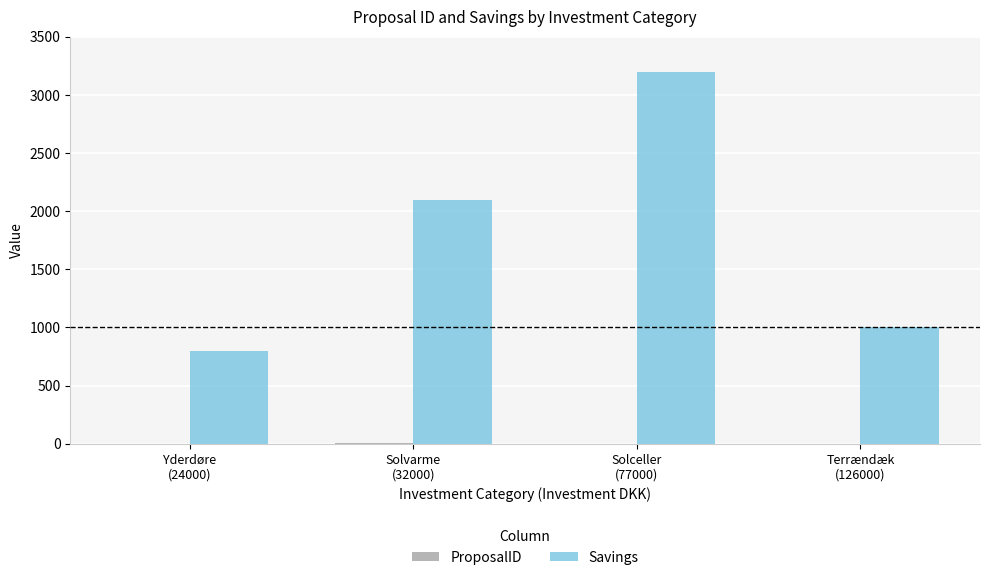

Which series changed the most between Solvarme
(32000) and Solceller
(77000)?

Savings